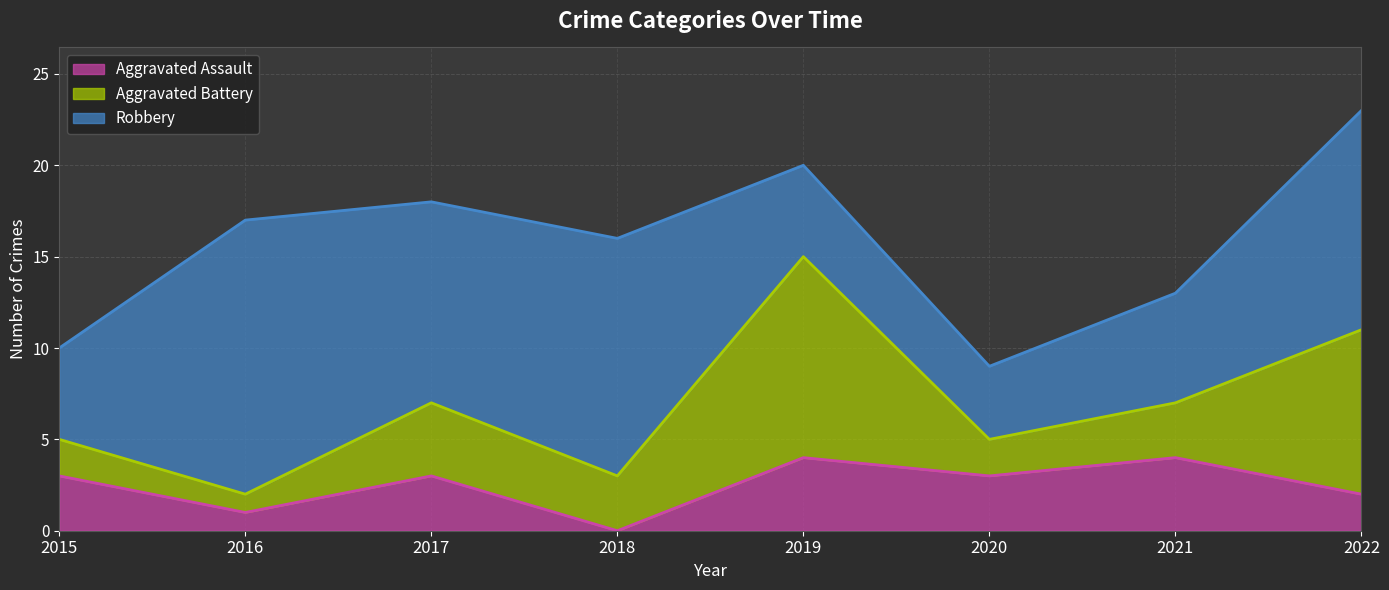

What is the sum of the Aggravated Assault values at 2019 and 2018?

4